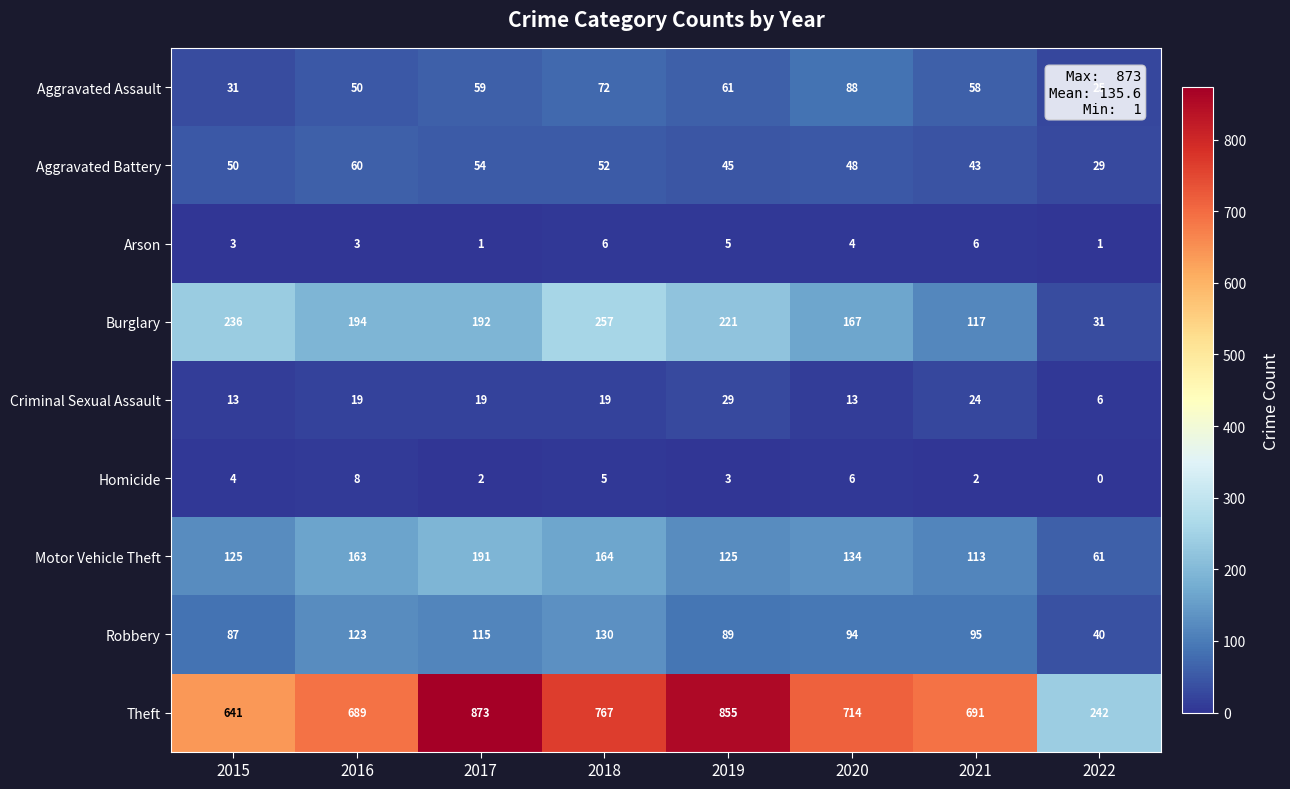

What is the difference between the maximum and second lowest values in the Aggravated Assault series?

57